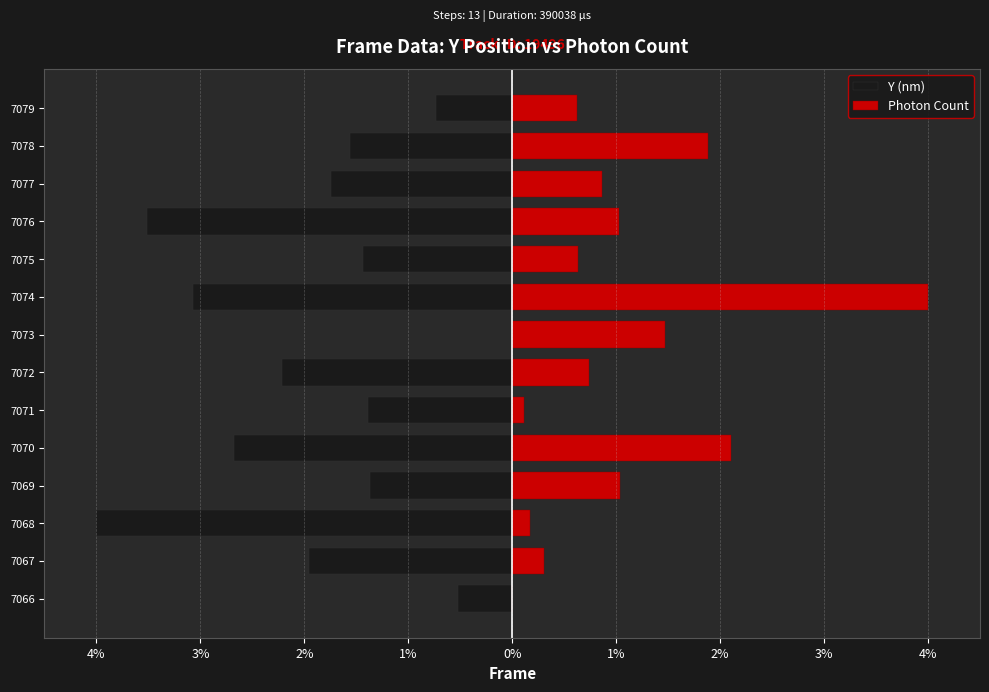

How many series are shown in this chart?

2